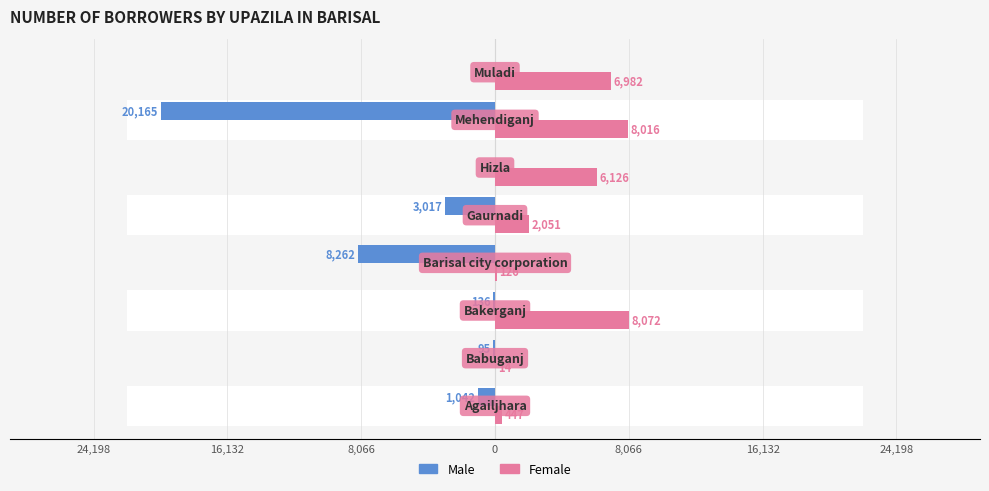

How many groups of bars are there?

8